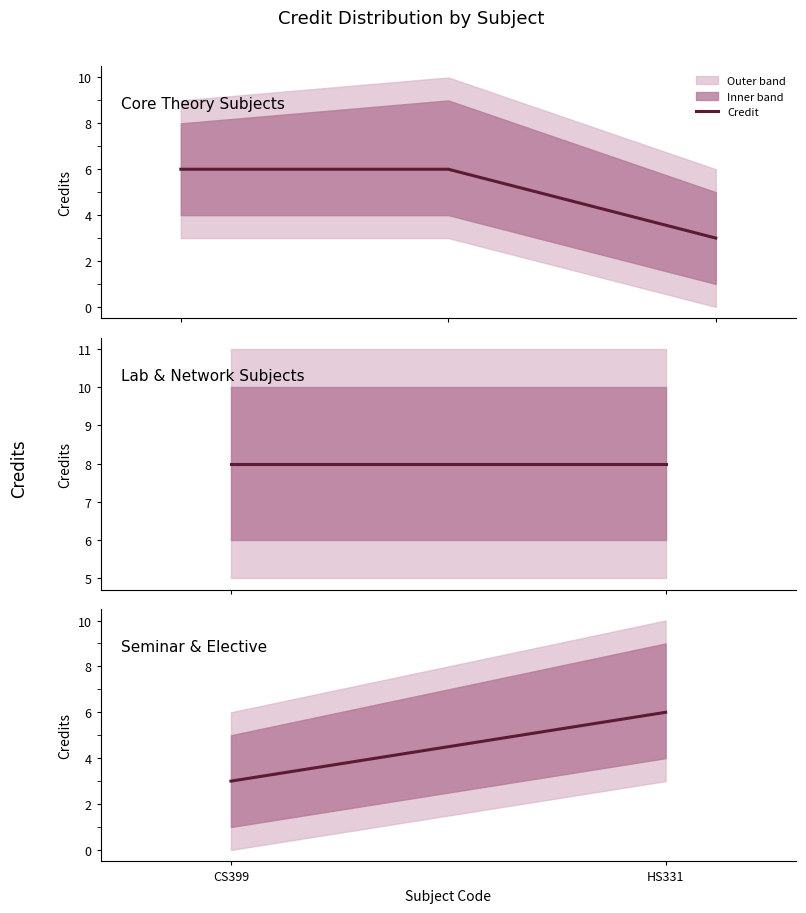

The chart shows a value of 1 at CS399. True or false?

False